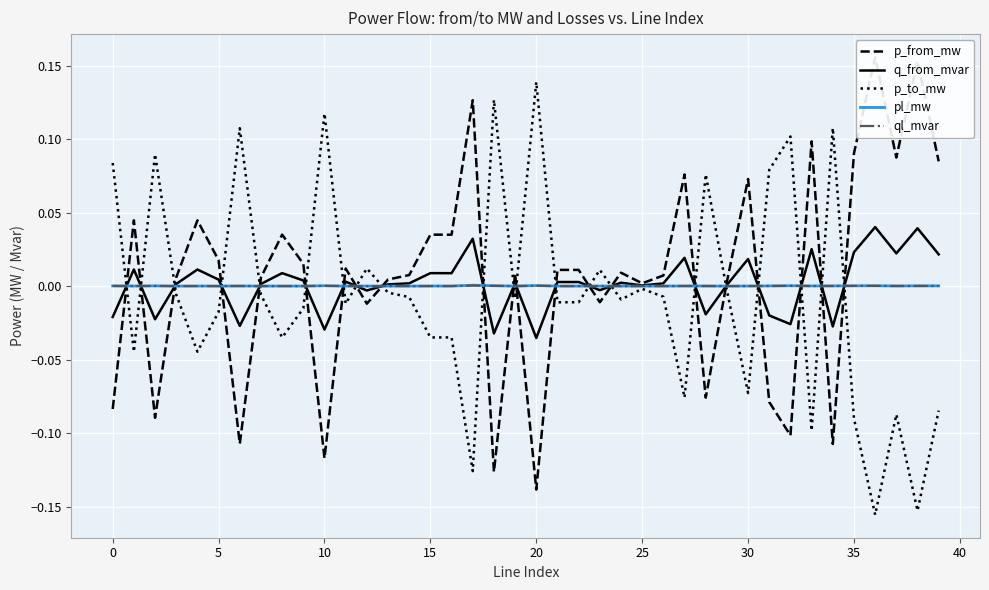

In ql_mvar, how many points are lower than both neighbors (excluding endpoints)?

14